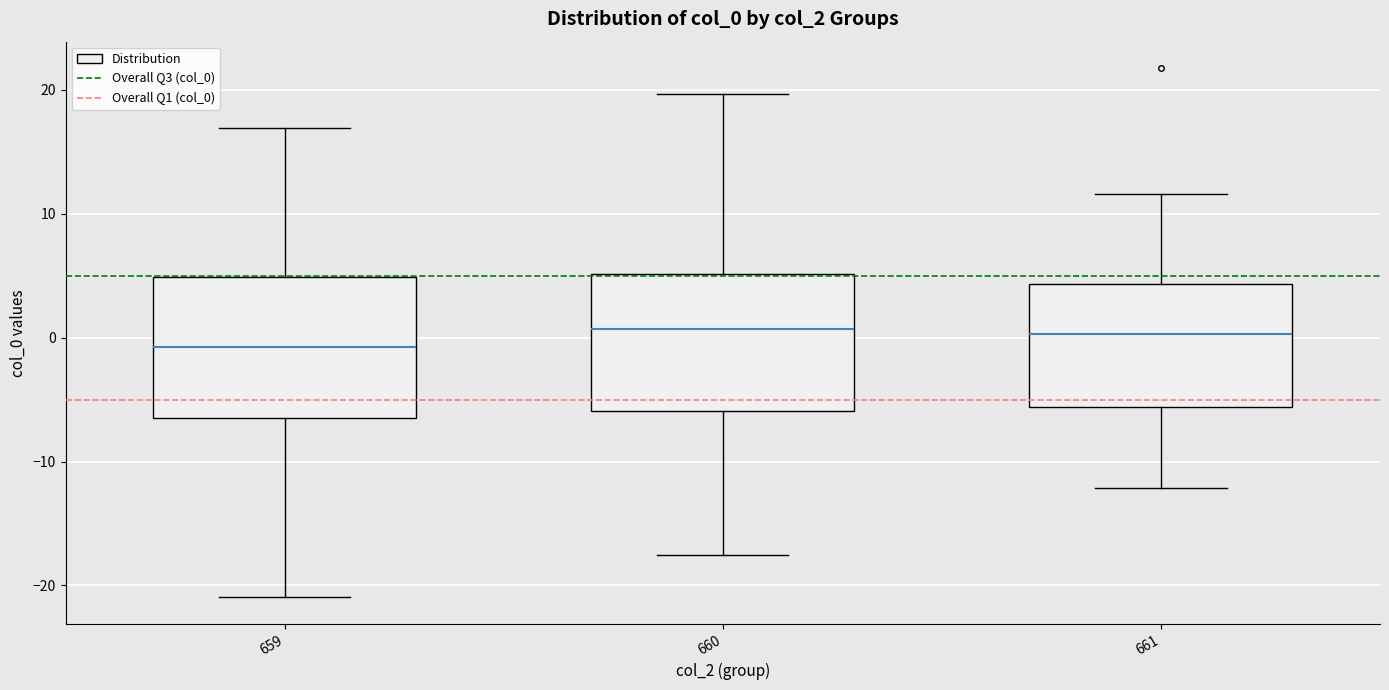

Reading left to right, read every box against the y-axis: the position of its median line, the range the box covers, and the ends of its whiskers. The values are not printed on the chart, so give them approximately, as read against the axis.

659: median -1, box -6 to 5, whiskers -21 to 17
660: median 1, box -6 to 5, whiskers -18 to 20
661: median 0, box -6 to 4, whiskers -12 to 12